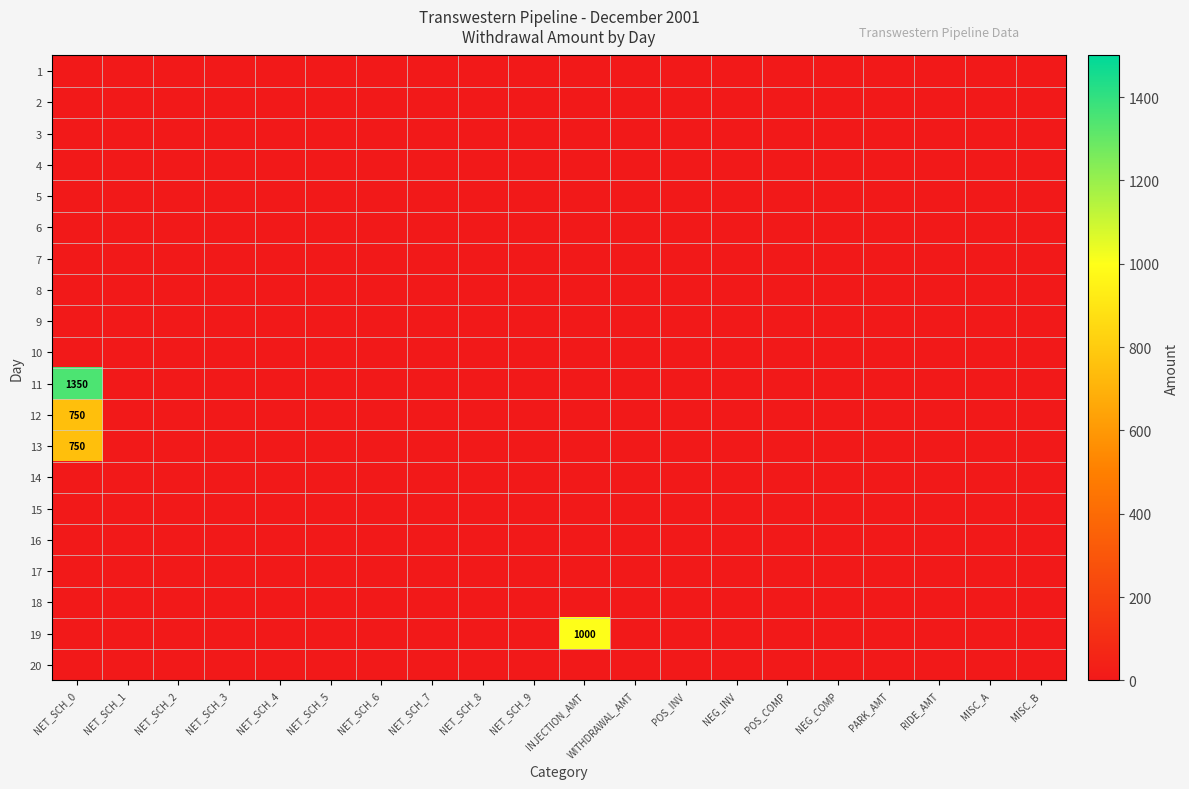

True or false: 13 has a value of 0 at MISC_A.

True